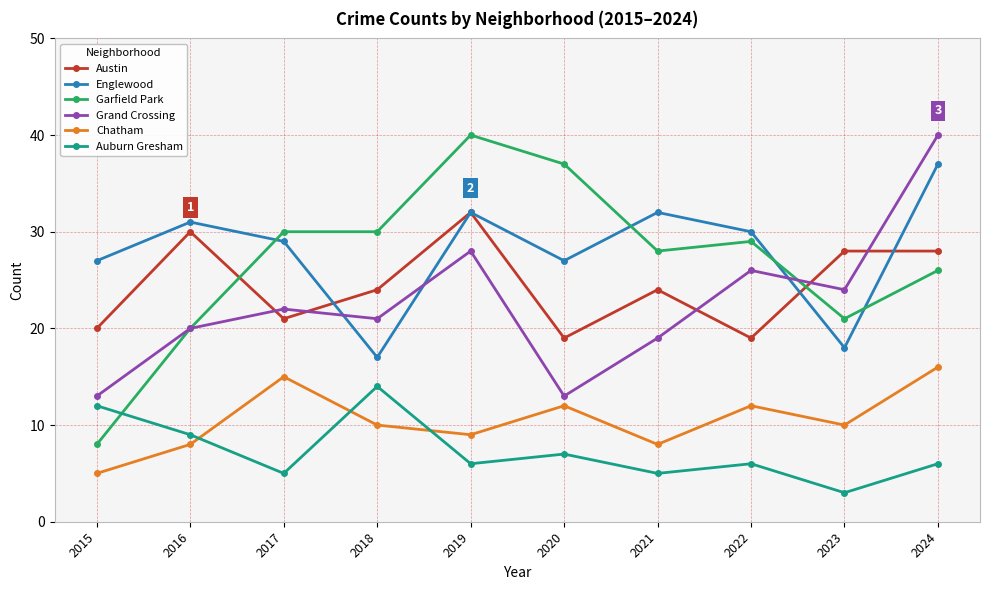

How many data points does each series have?

10